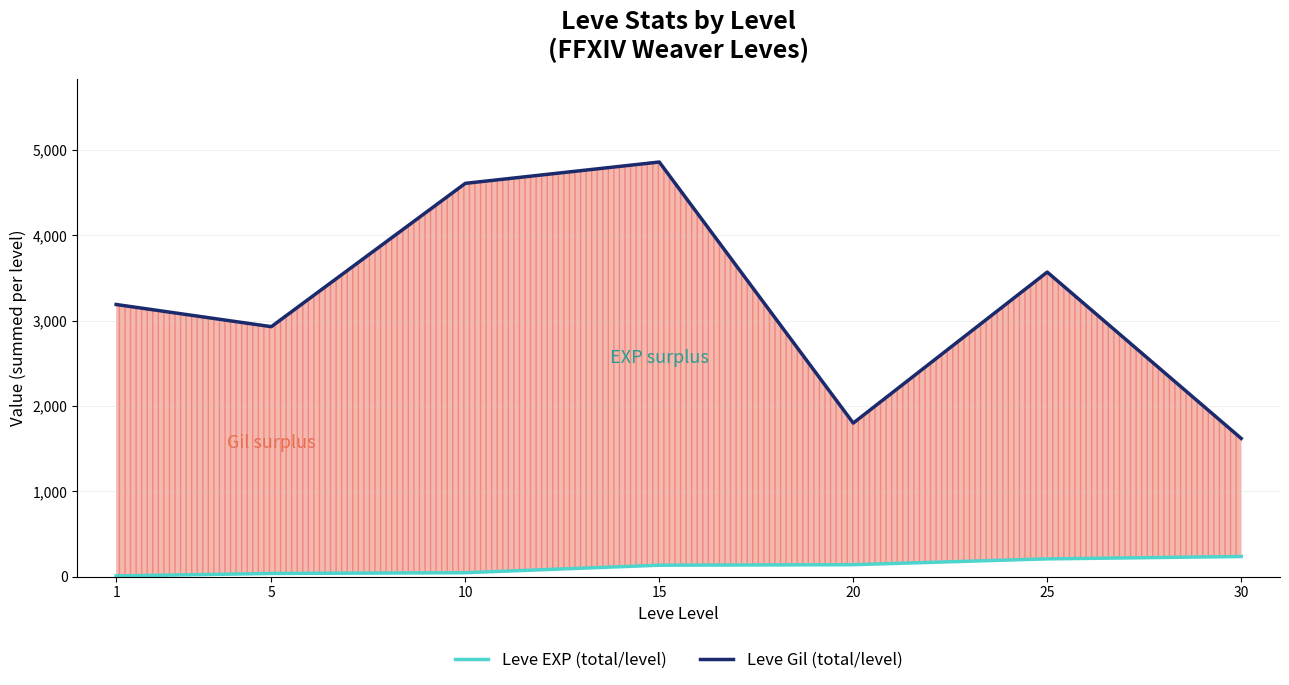

What is the maximum value for Leve EXP (total/level)?

236